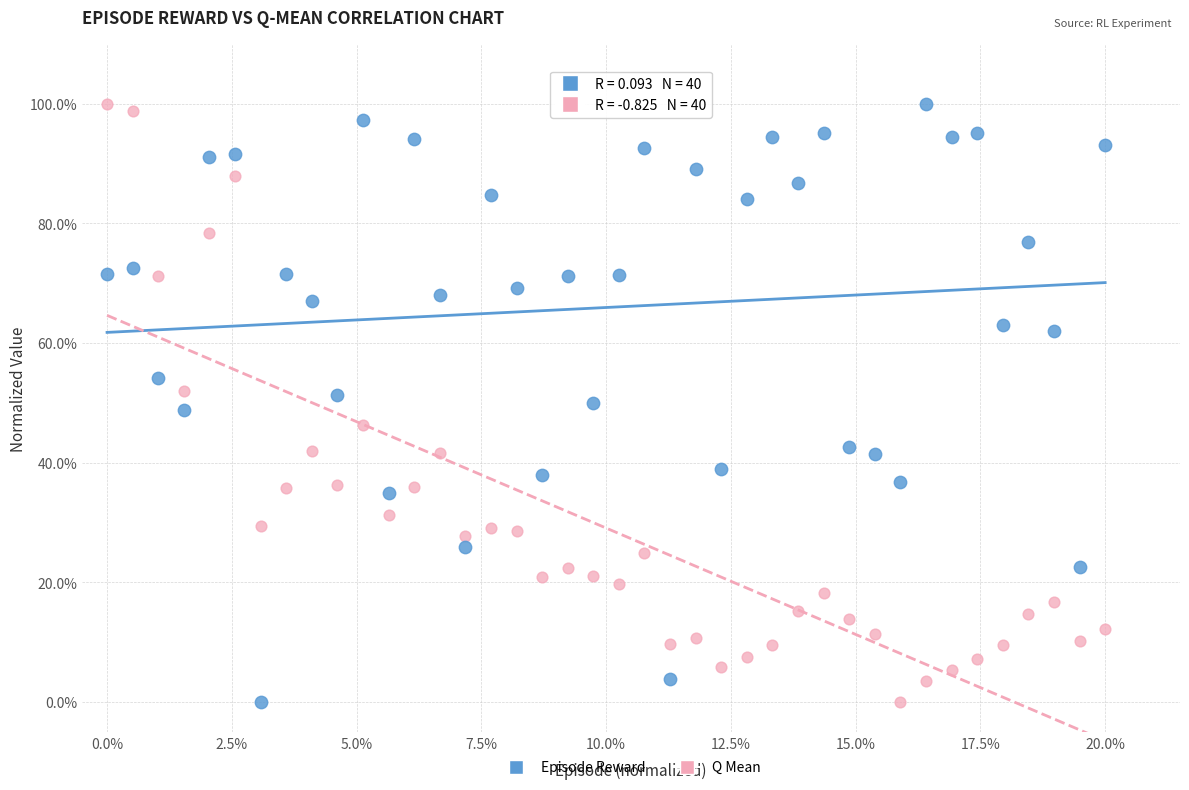

What are all the series names shown in the legend?

Episode Reward, Q Mean